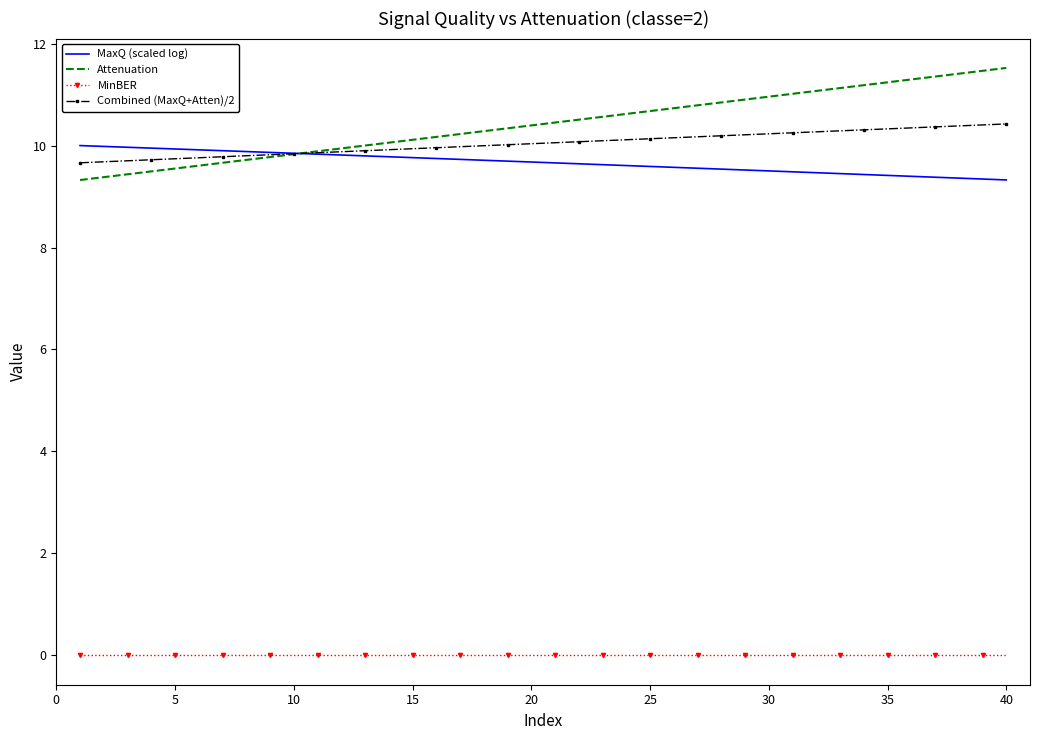

Which series has the largest range (max minus min)?

Attenuation